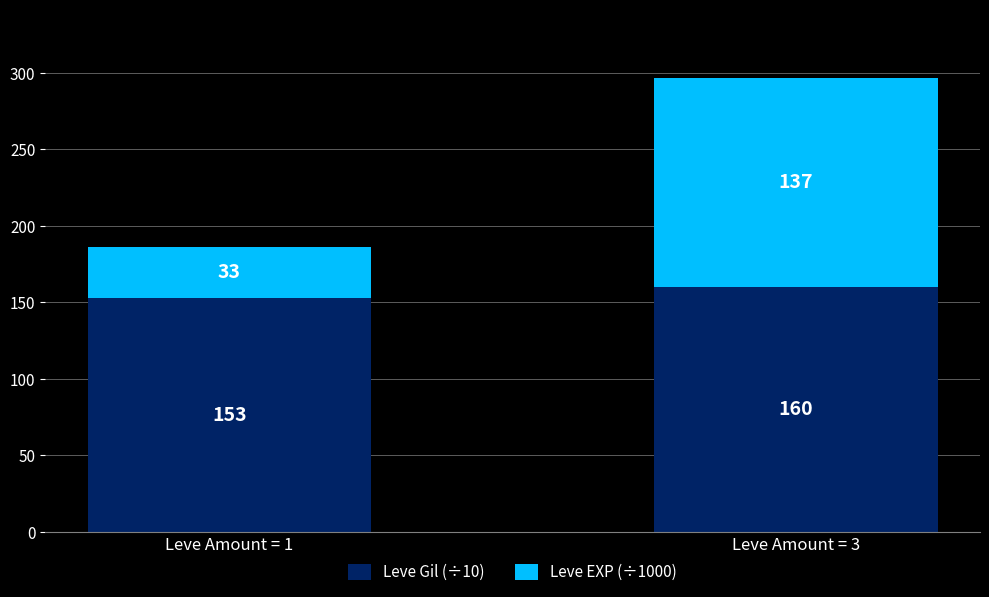

The Leve Gil (÷10) series shows 251.3 at Leve Amount = 3. True or false?

False